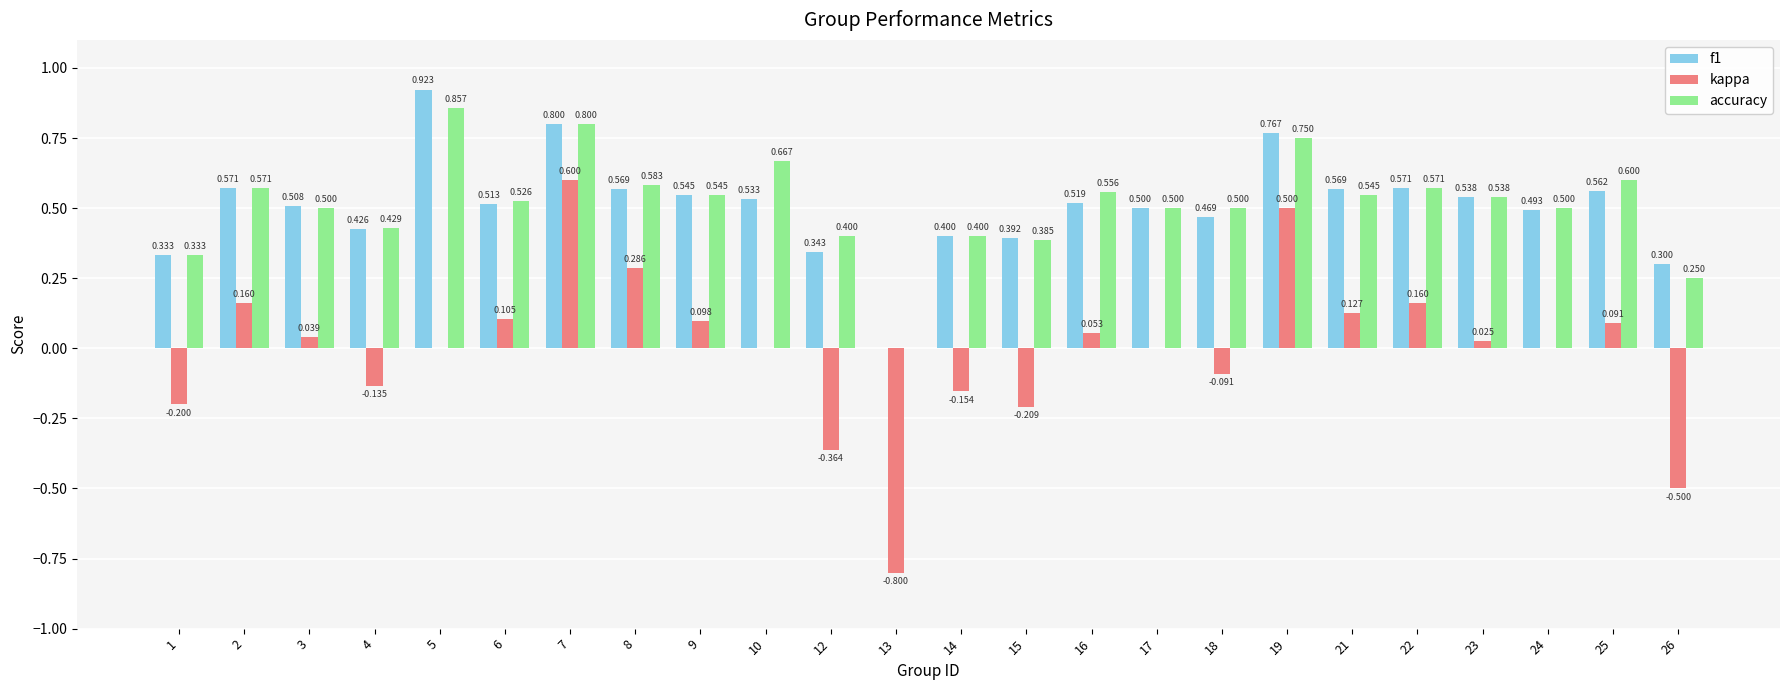

What is the highest value of the kappa series?

0.6